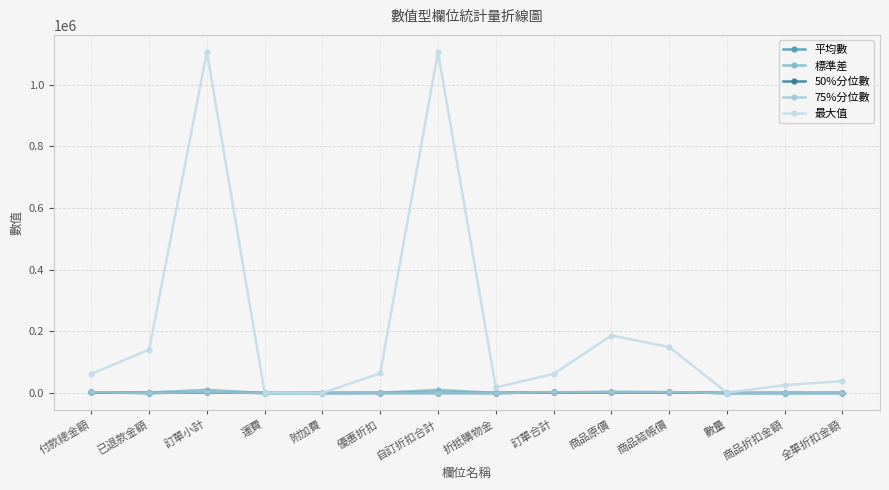

What is the total value across all series at 折抵購物金?

18508.0